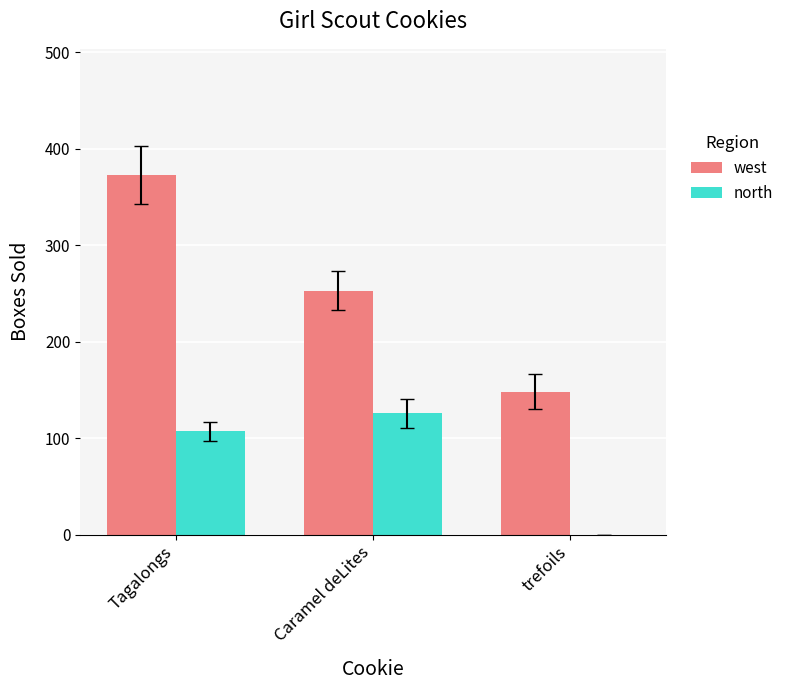

What is the highest value of the west series?

373